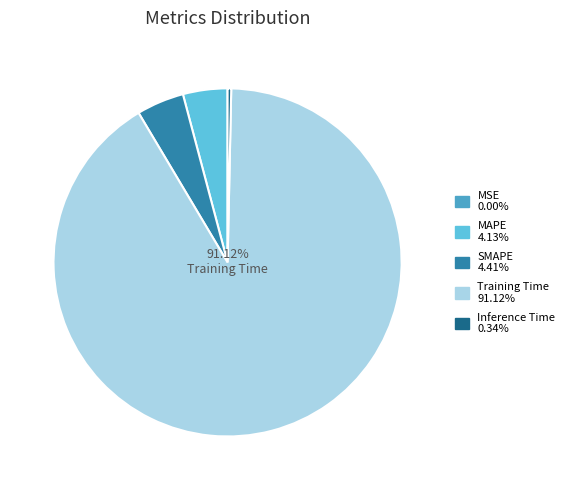

Does MAPE represent more than half of the total?

No